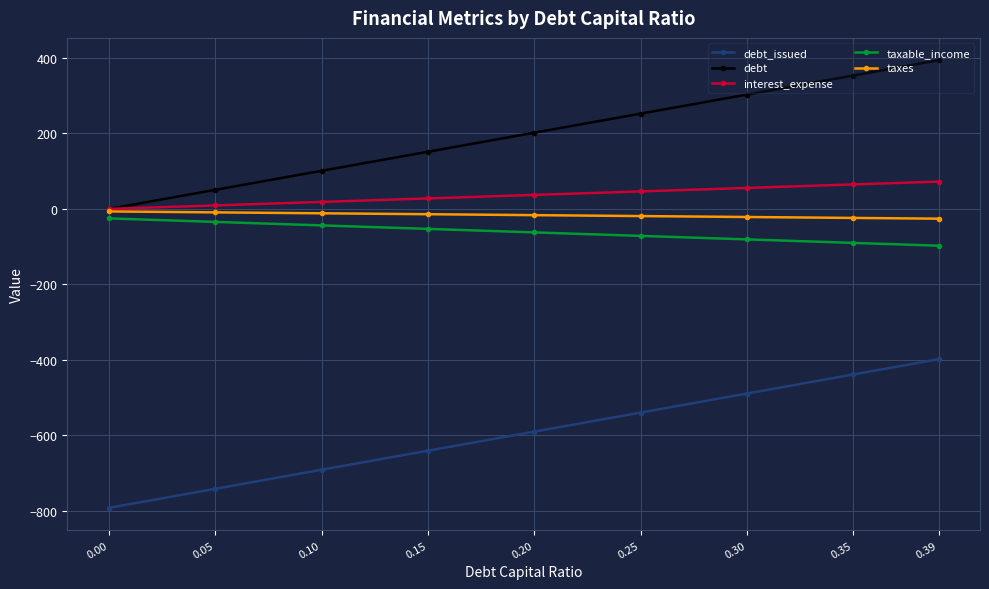

Does the chart display data point markers on the line(s)?

Yes